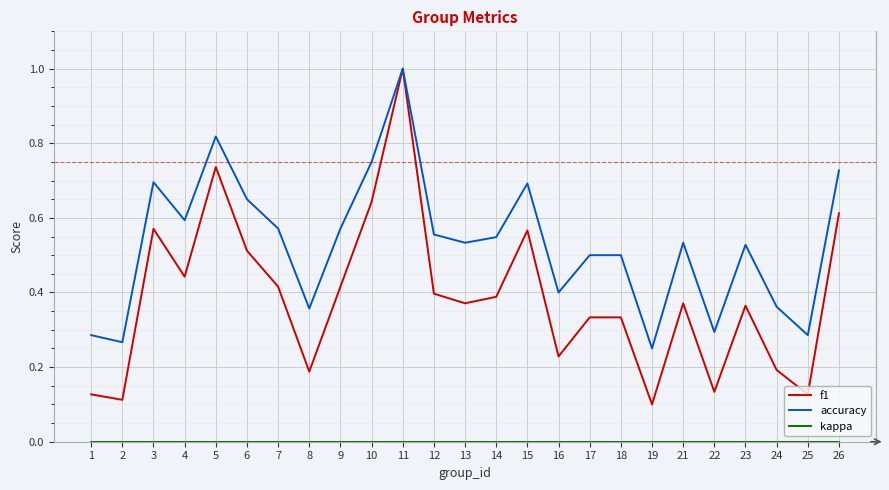

What is the total value across all series at 6?

1.2